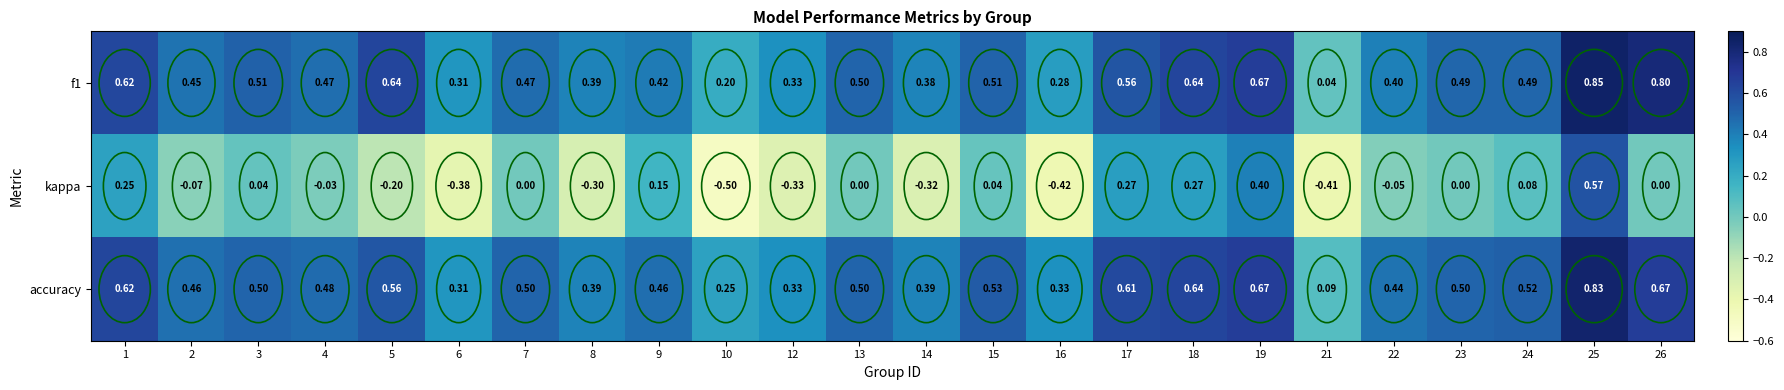

Which series has the widest spread of values?

kappa